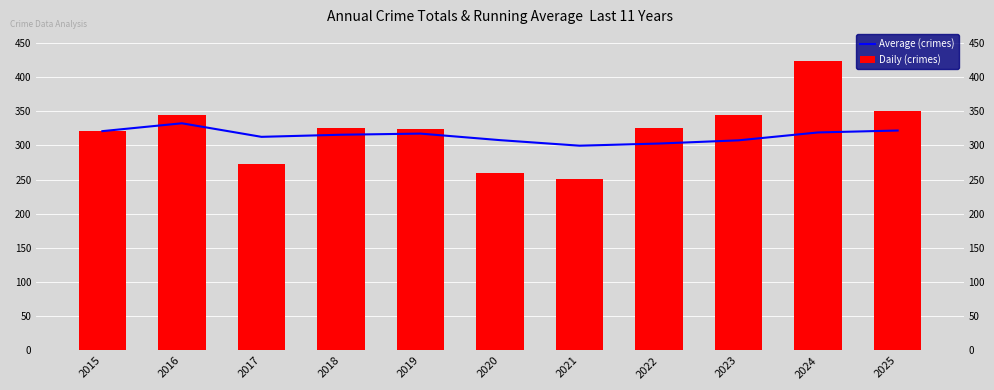

How many categories are shown in the chart?

11